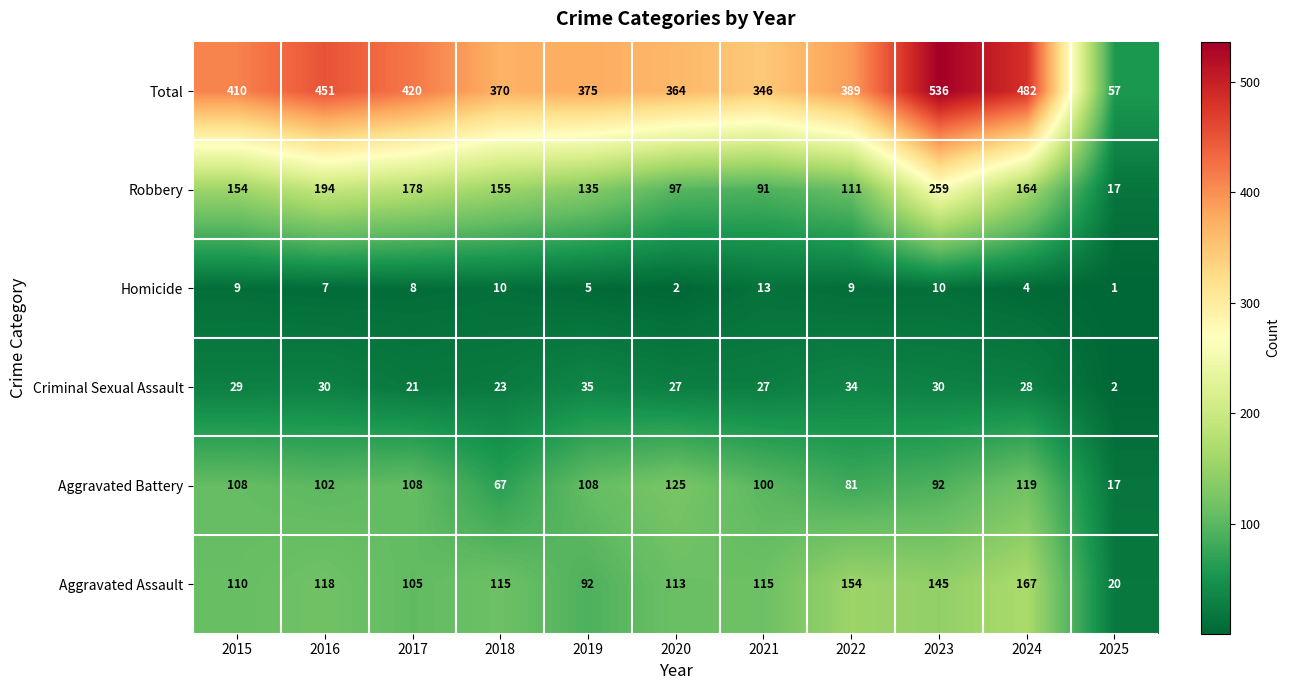

List the series in order of their peak value, lowest first.

Homicide, Criminal Sexual Assault, Aggravated Battery, Aggravated Assault, Robbery, Total